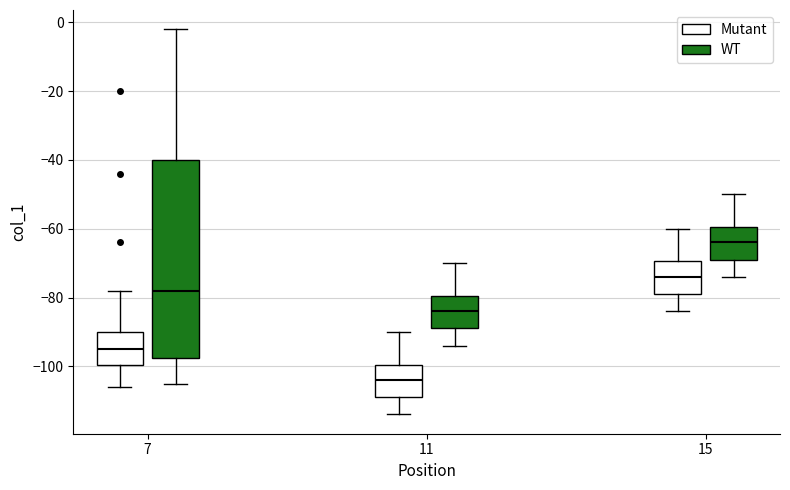

Which box's median line is the highest?

15 (WT)